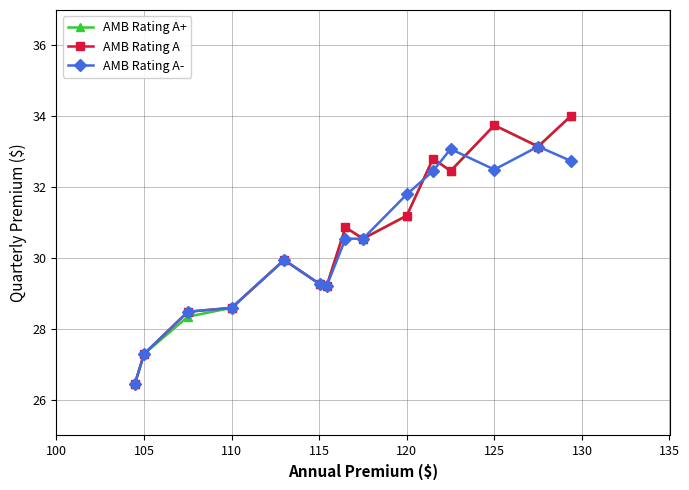

What is the average value of the AMB Rating A series?

30.5